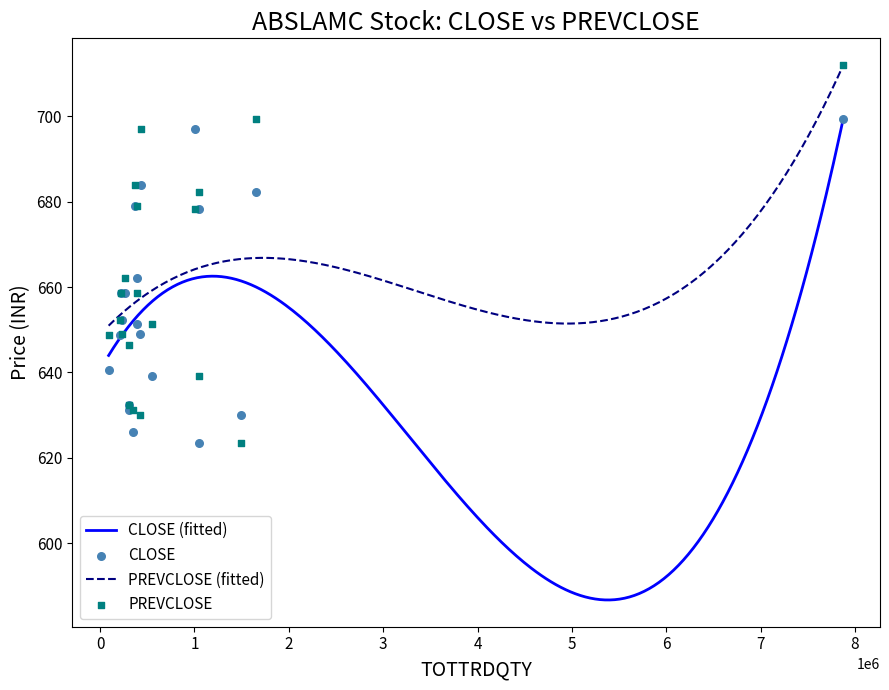

Which series contains the lowest Y value?

CLOSE